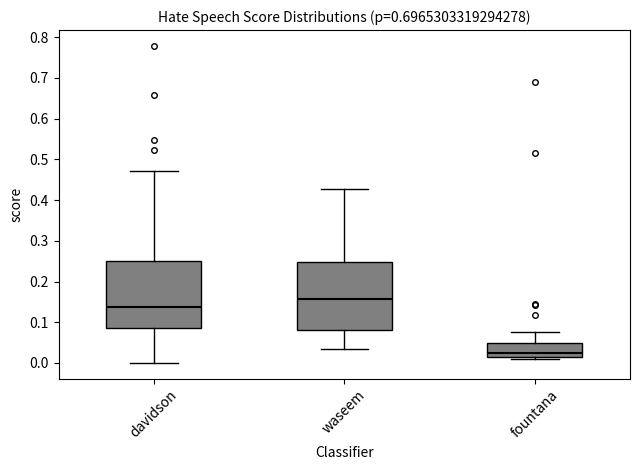

Reading left to right, read every box against the y-axis: the position of its median line, the range the box covers, and the ends of its whiskers. The values are not printed on the chart, so give them approximately, as read against the axis.

davidson: median 0.14, box 0.08 to 0.25, whiskers 0.00 to 0.47
waseem: median 0.16, box 0.08 to 0.25, whiskers 0.03 to 0.43
fountana: median 0.02 (just above the box's lower edge), box 0.02 to 0.05, whiskers 0.01 to 0.08